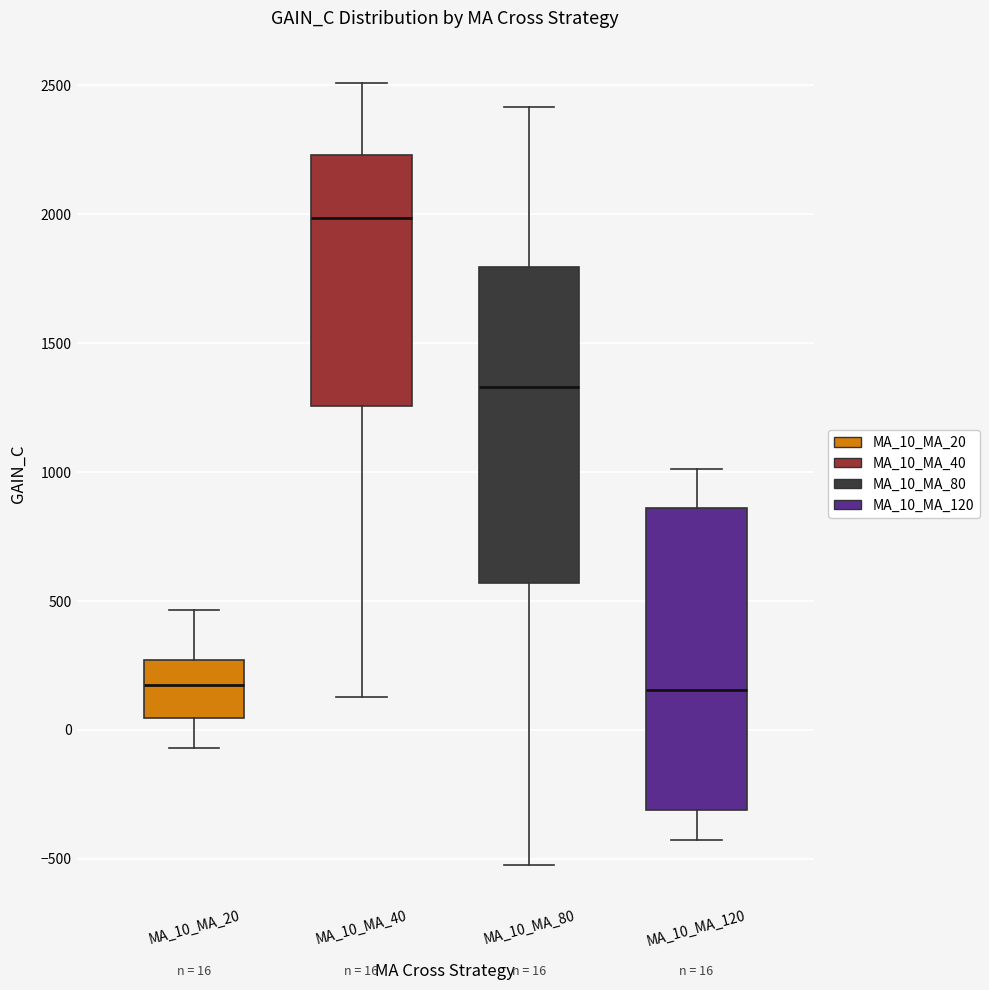

Which box is the tallest, from its lower edge to its upper edge?

MA_10_MA_80